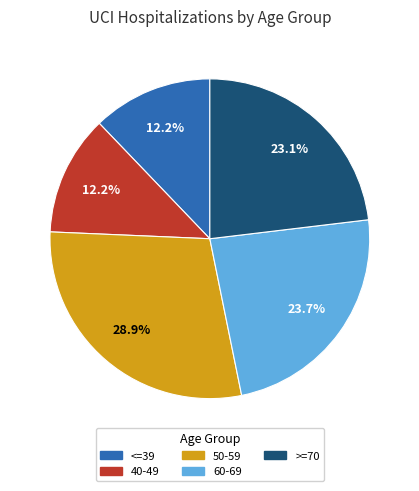

To the nearest percent, what is the combined percentage of 40-49 and 60-69?

36%